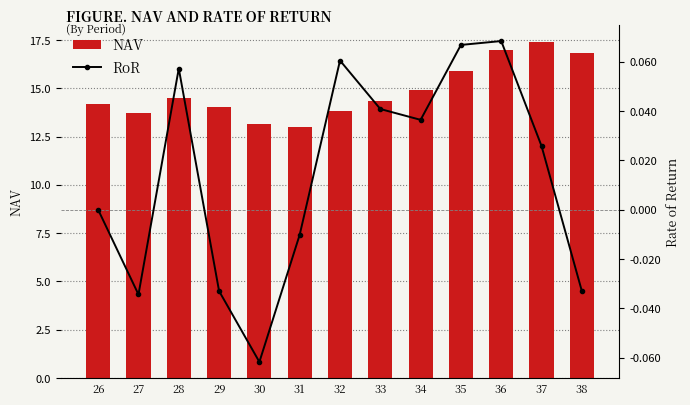

True or false: NAV has a value of 5.8 at 35.

False